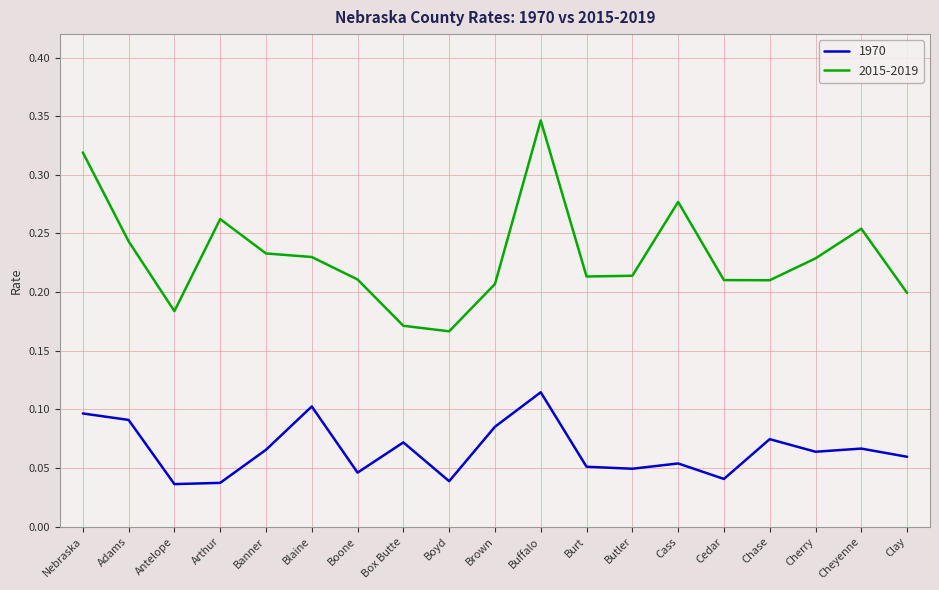

What position from the left is Box Butte?

8